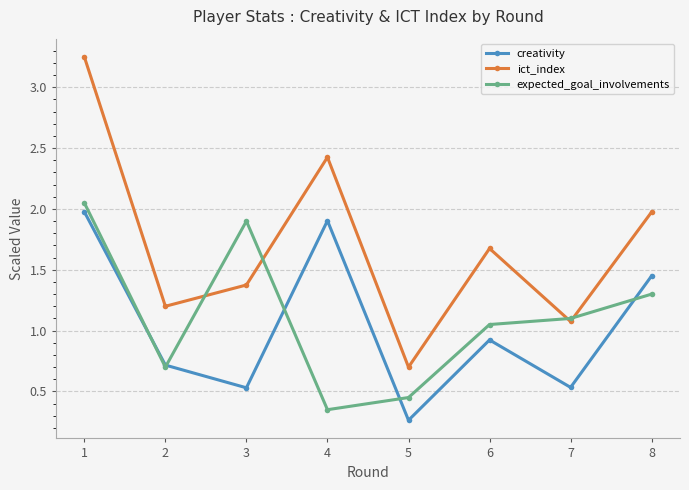

What is the average value of the ict_index series?

1.7